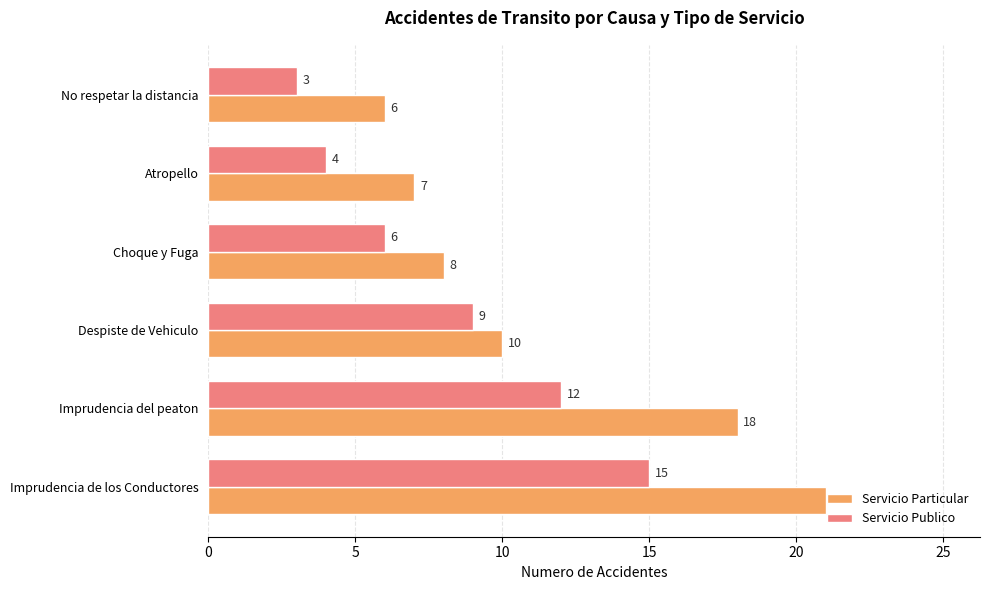

The value of Servicio Publico at Choque y Fuga is 6. True or false?

True